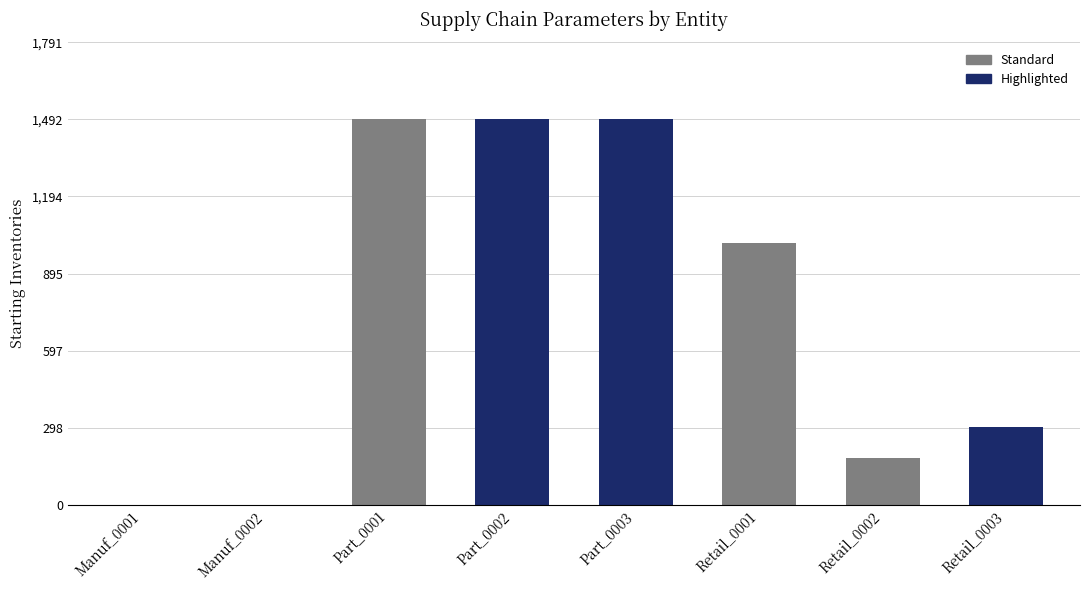

Reading right to left, transcribe all the data shown in this chart.

Retail_0003=301	Retail_0002=181	Retail_0001=1013	Part_0003=1493	Part_0002=1493	Part_0001=1493	Manuf_0002=0	Manuf_0001=0